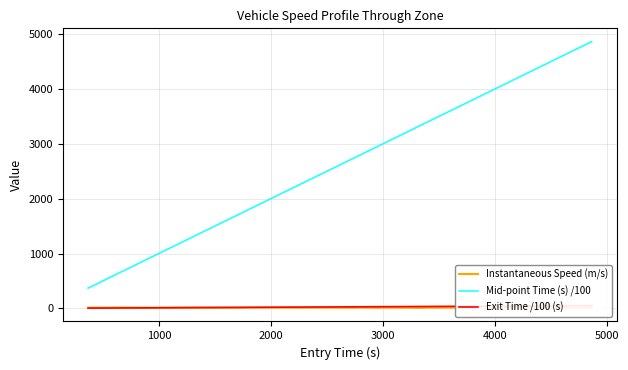

How many lines are shown in the chart?

3